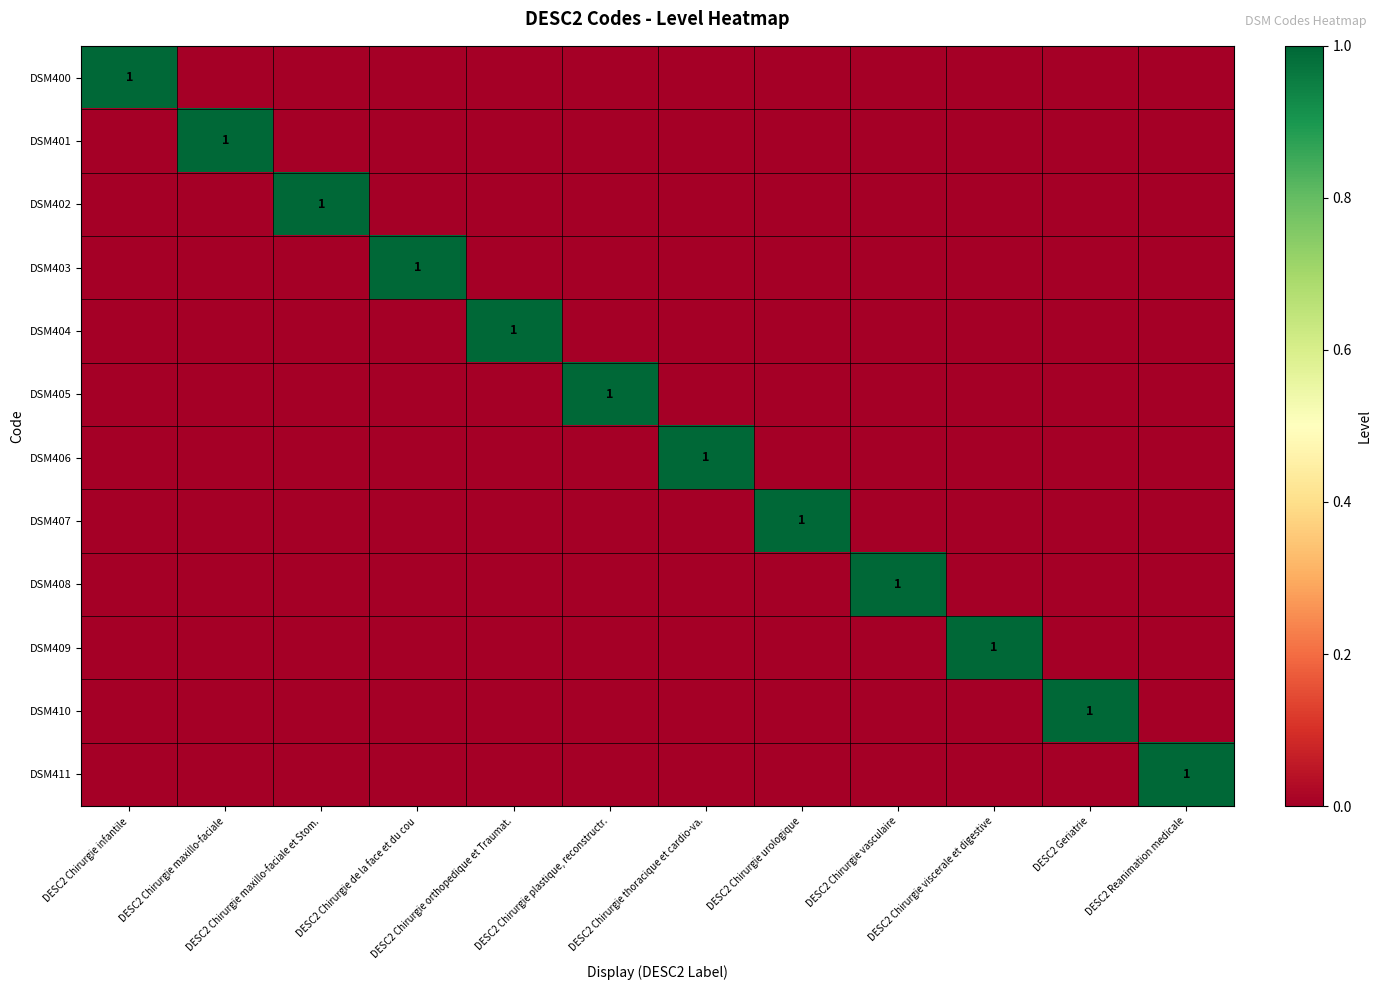

What is the difference between the highest and lowest values at DESC2 Reanimation medicale?

1